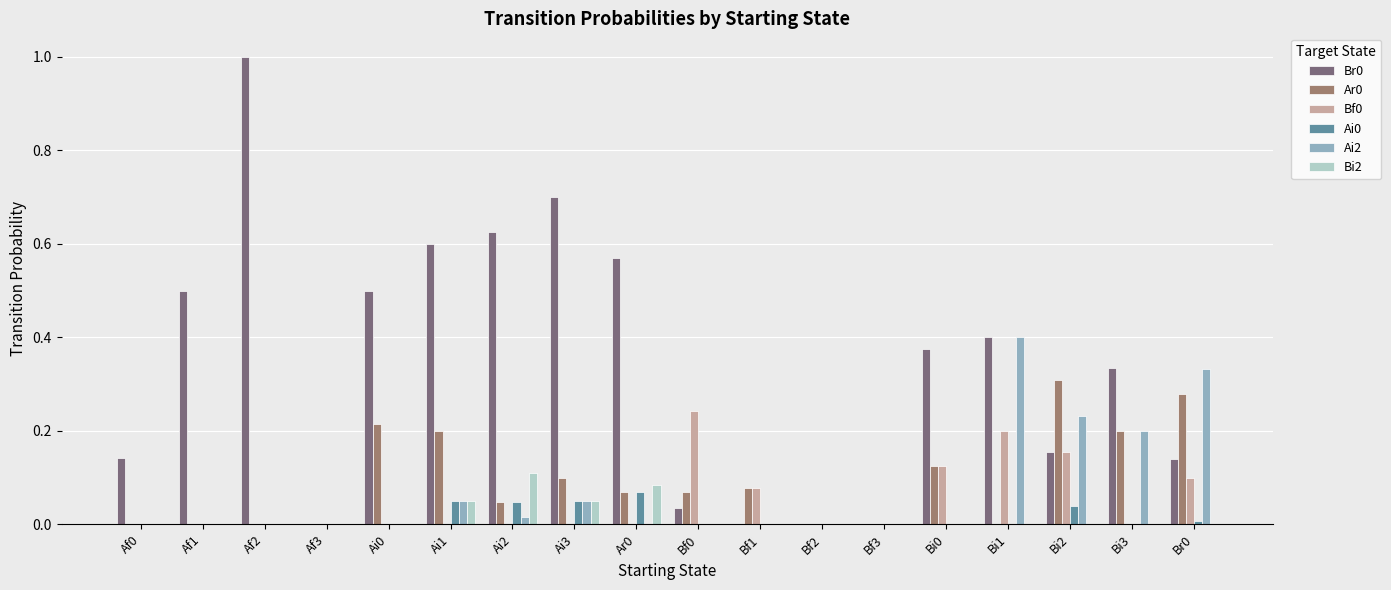

Is the value of Br0 at Af1 greater than the value of Ar0 at Ai1?

Yes